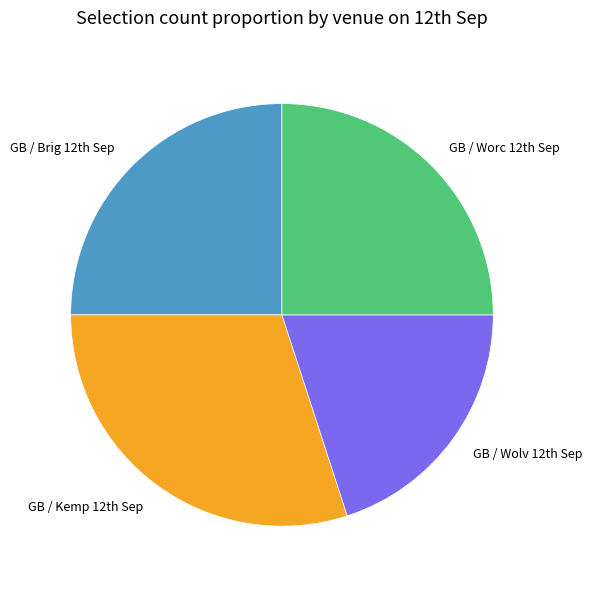

Which category has the smallest portion of the pie?

GB / Wolv 12th Sep